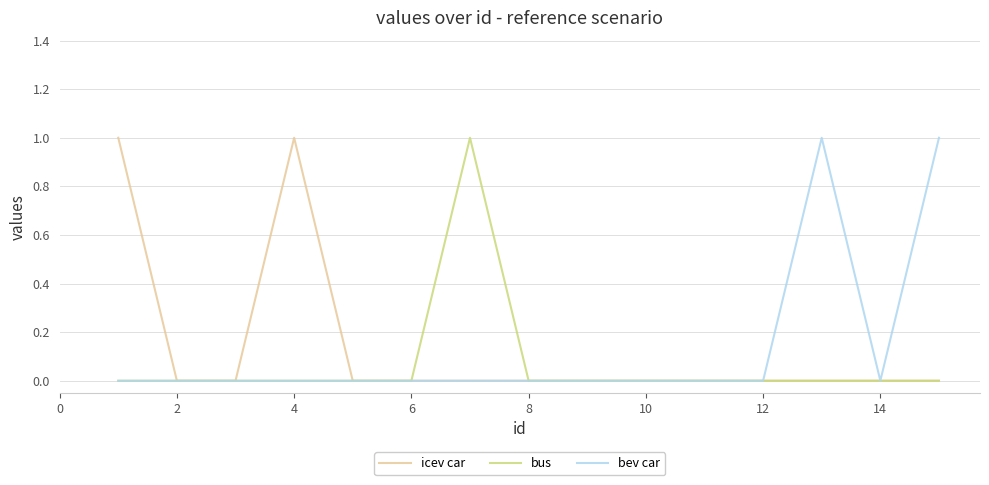

Is this an area chart (filled region under the line)?

No